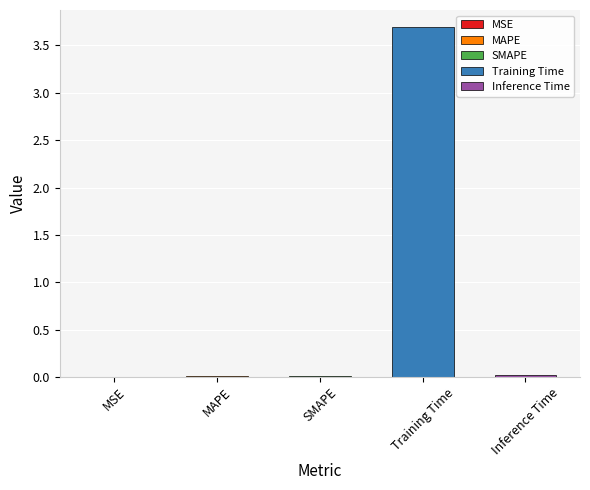

The chart shows a value of 0.0 at SMAPE. True or false?

True